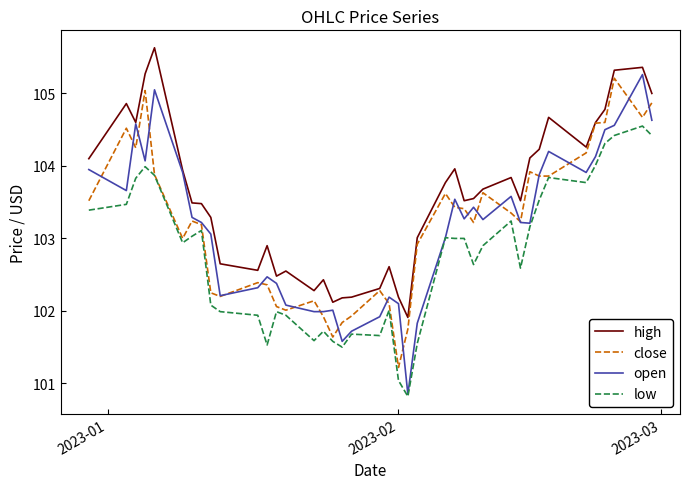

What is the maximum value for low?

104.6